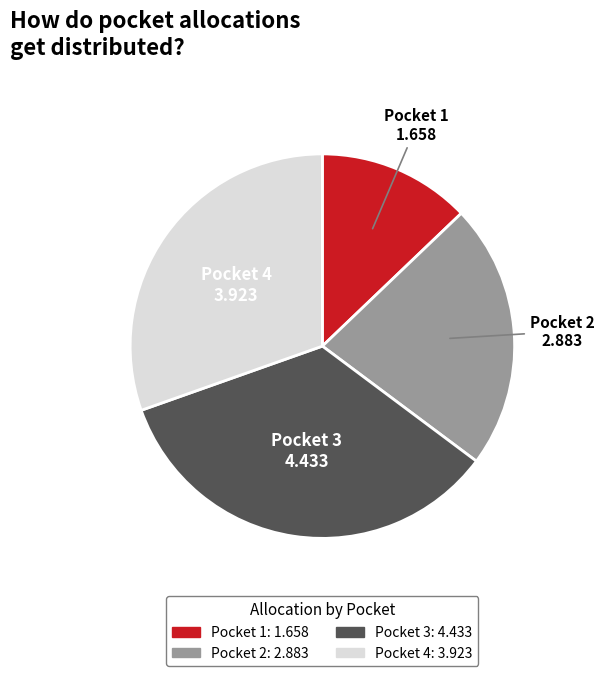

Count the number of slices in the pie.

4